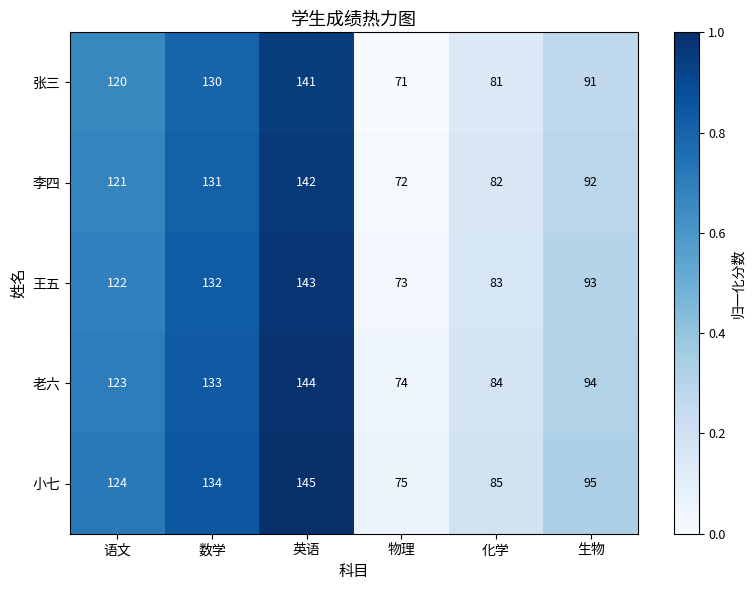

Reading left to right, what are all the values shown in this chart?

张三: 120	130	141	71	81	91
李四: 121	131	142	72	82	92
王五: 122	132	143	73	83	93
老六: 123	133	144	74	84	94
小七: 124	134	145	75	85	95